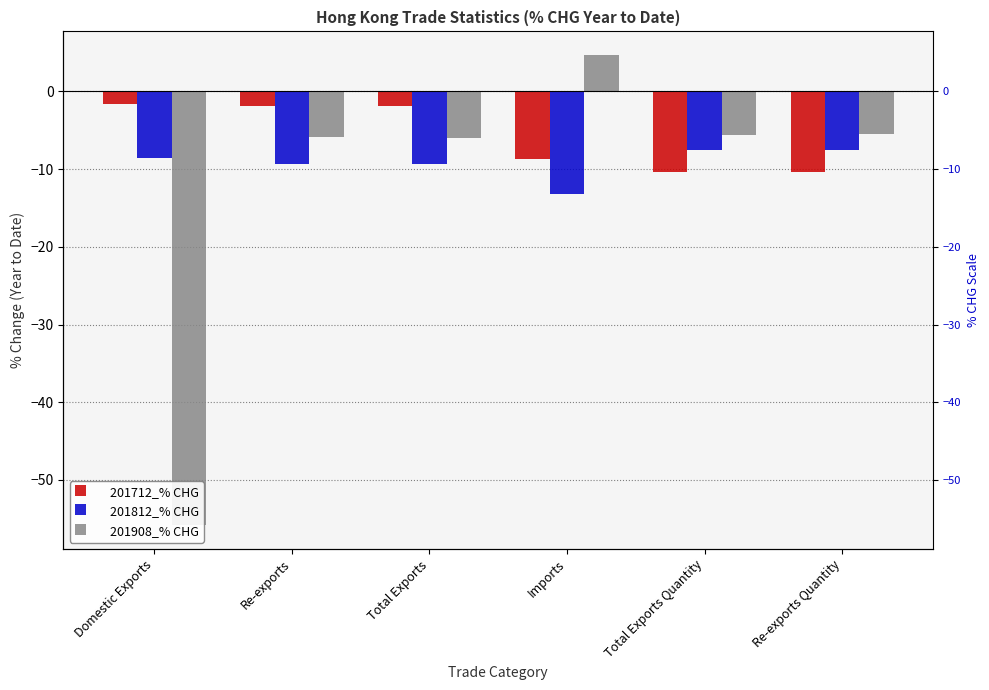

Between Total Exports and Re-exports Quantity, which is larger?

Total Exports